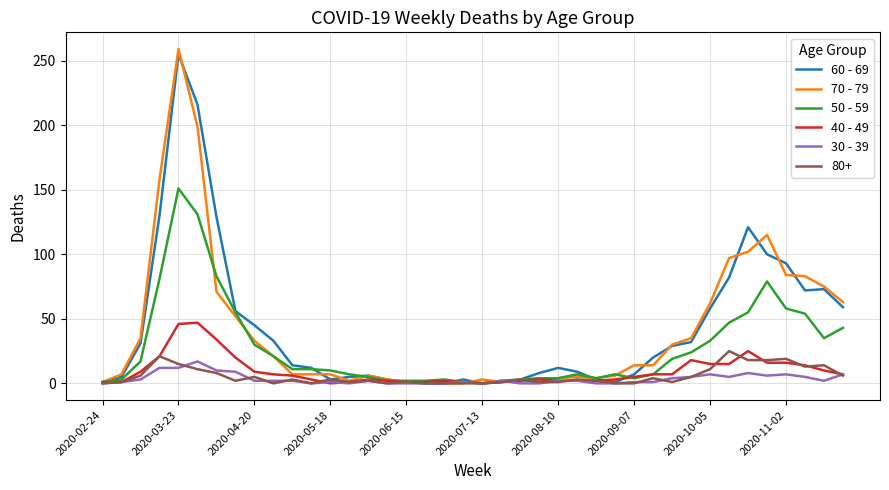

What is the maximum value shown in the chart?

259